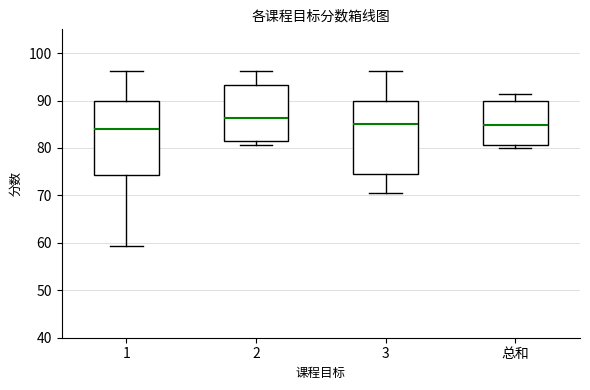

Reading left to right, read every box against the y-axis: the position of its median line, the range the box covers, and the ends of its whiskers. The values are not printed on the chart, so give them approximately, as read against the axis.

1: median 84, box 74 to 90, whiskers 59 to 96
2: median 86, box 82 to 93, whiskers 81 to 96
3: median 85, box 75 to 90, whiskers 70 to 96
总和: median 85, box 81 to 90, whiskers 80 to 91